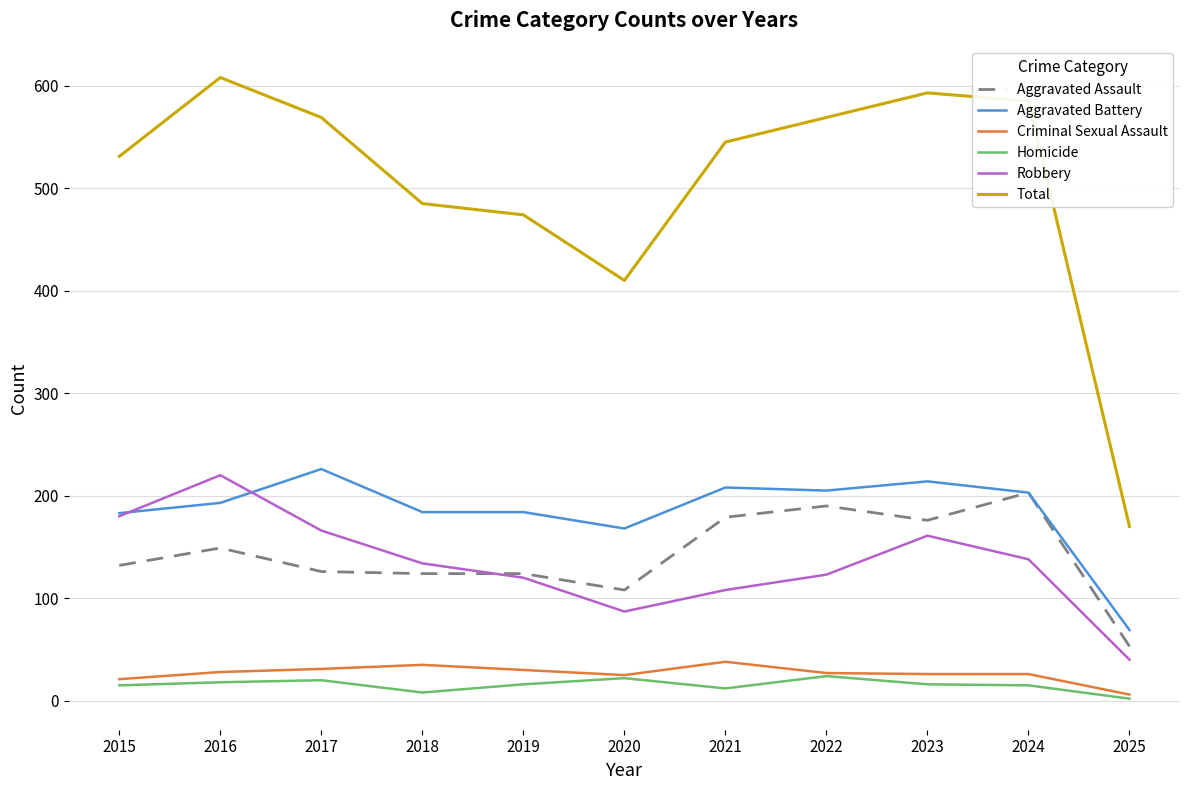

What is the approximate value of Robbery at 2023?

161